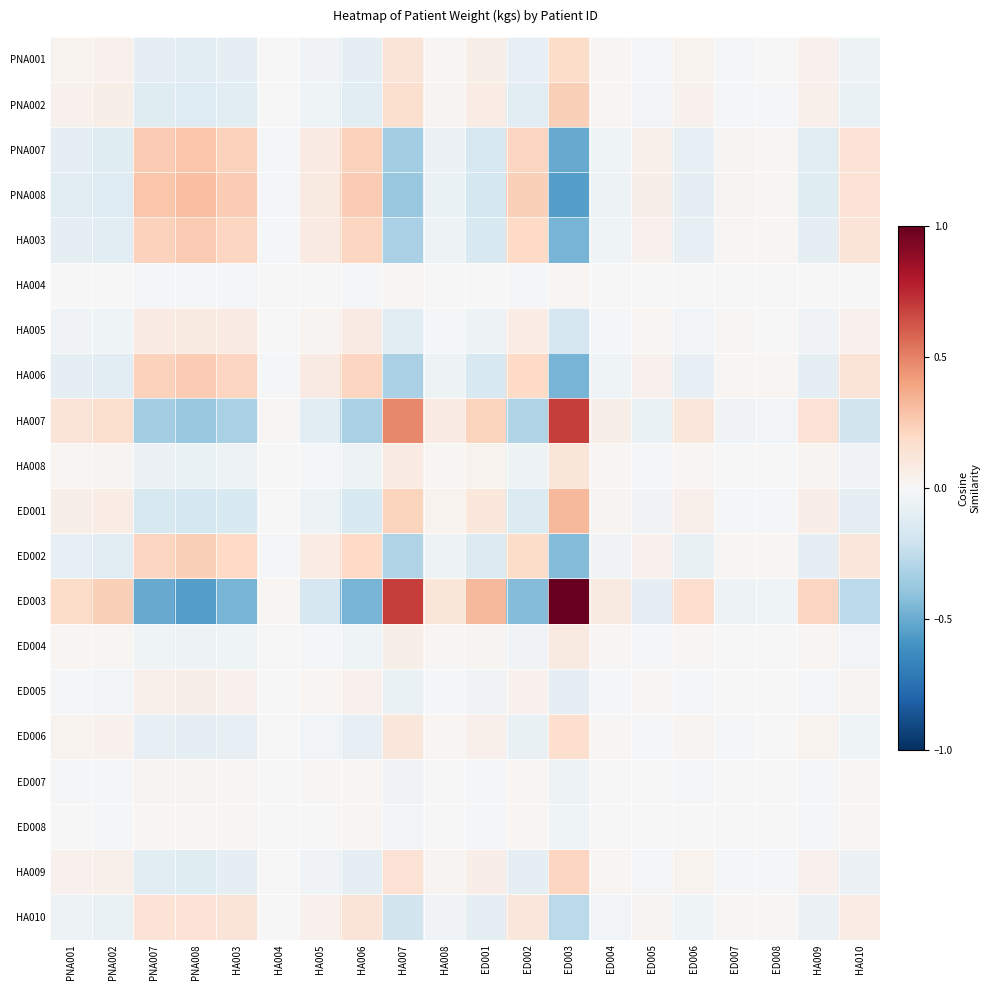

Which series has the largest total across all categories?

ED003